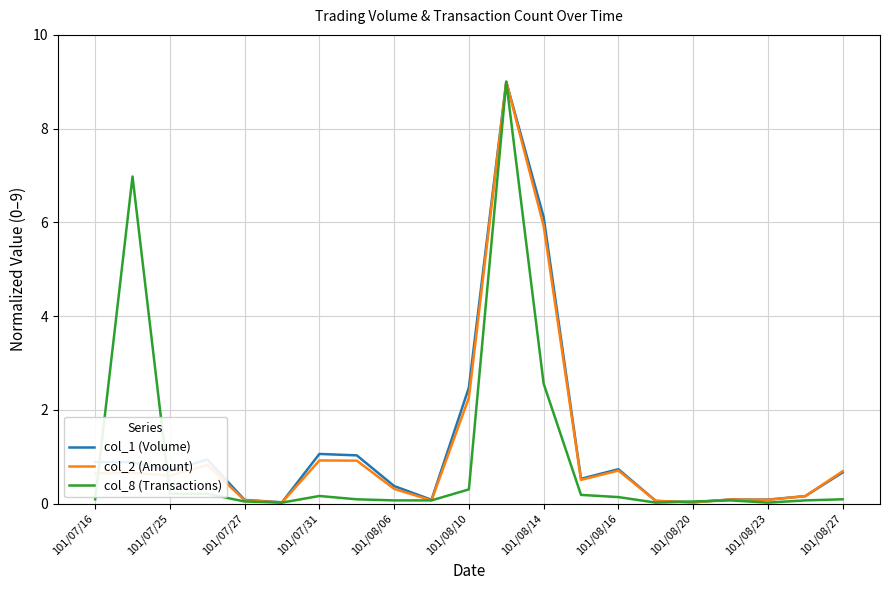

Which series has the largest range (max minus min)?

col_8 (Transactions)